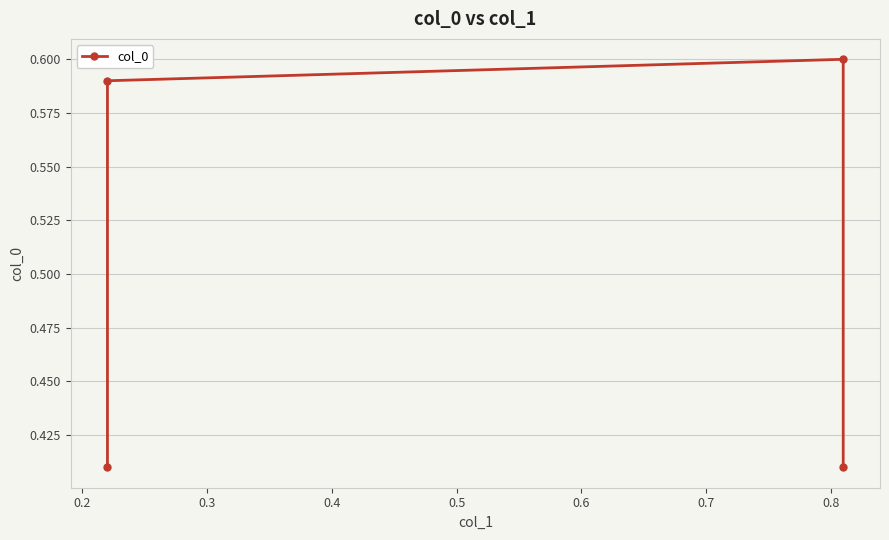

How many lines are shown in the chart?

1